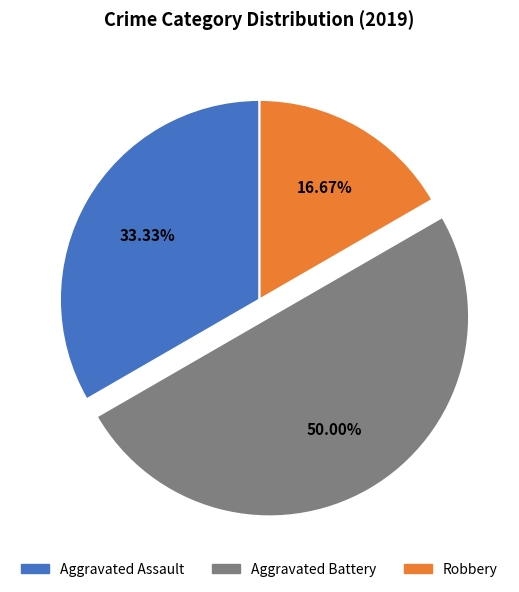

Which slice is the smallest?

Robbery